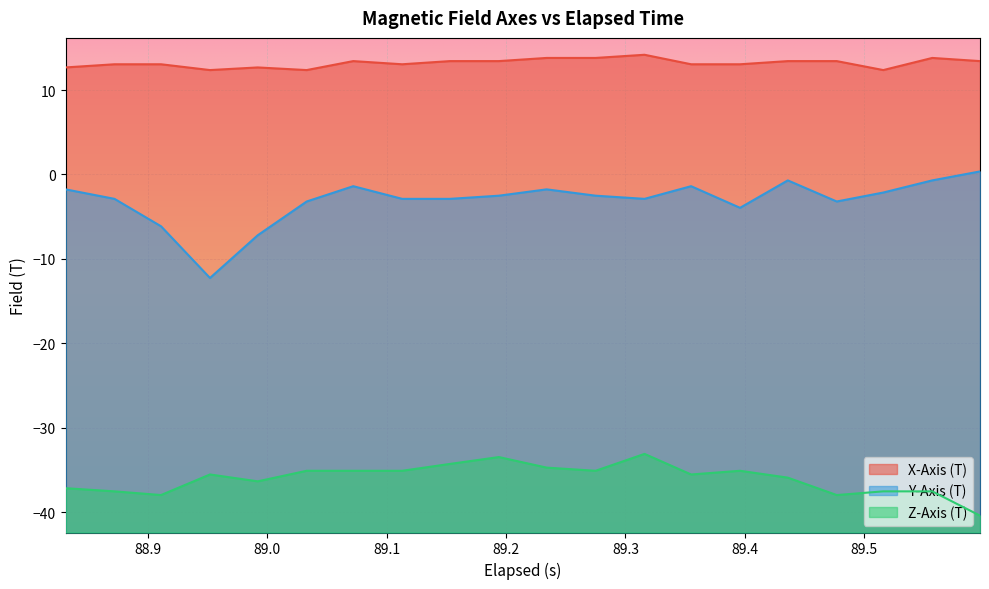

What is the value of the X-Axis (T) point at the 17th from the left?

13.4